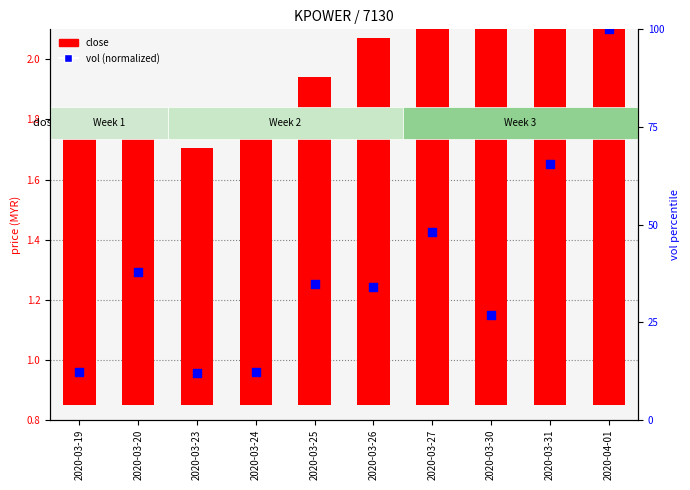

At how many categories does at least one series exceed 49?

2